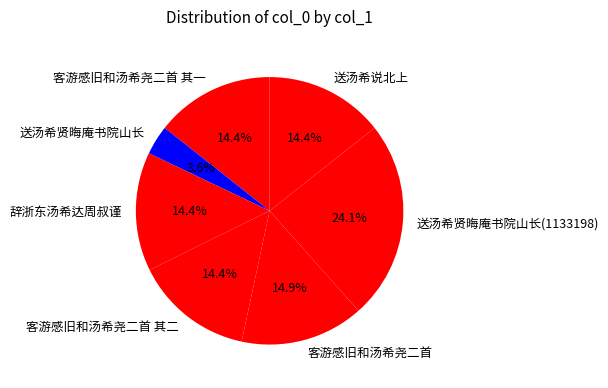

Is 送汤希贤晦庵书院山长(1133198) the majority of the pie?

No